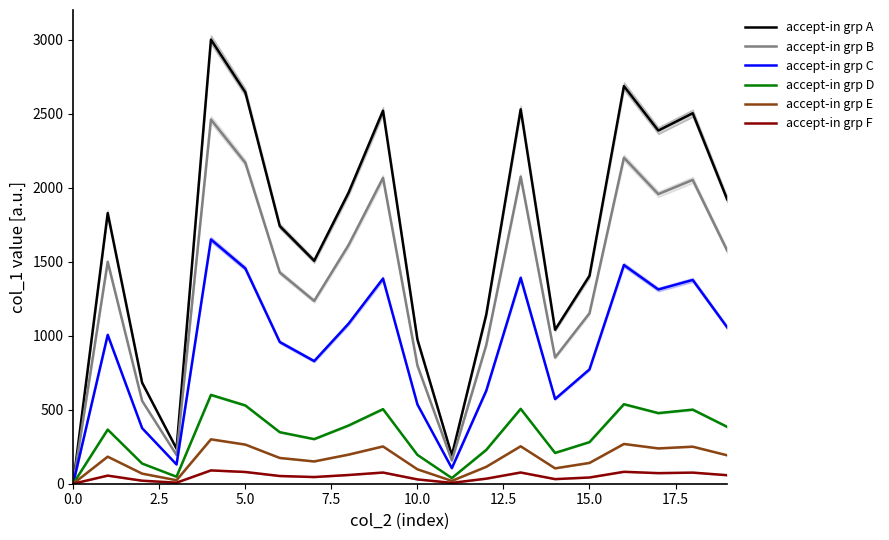

Reading right to left, what are all the values shown in this chart?

accept-in grp A: 1921.3	2502.8	2385.6	2685.9	1404.7	1039.9	2529.0	1142.5	191.2	973.7	2519.3	1966.6	1506.0	1740.3	2643.8	3000.0	236.7	682.4	1827.9	6.9
accept-in grp B: 1575.4	2052.3	1956.2	2202.4	1151.9	852.7	2073.8	936.9	156.8	798.4	2065.8	1612.6	1234.9	1427.0	2168.0	2460.0	194.1	559.6	1498.9	5.6
accept-in grp C: 1056.7	1376.5	1312.1	1477.2	772.6	572.0	1391.0	628.4	105.2	535.5	1385.6	1081.6	828.3	957.2	1454.1	1650.0	130.2	375.3	1005.4	3.8
accept-in grp D: 384.3	500.6	477.1	537.2	280.9	208.0	505.8	228.5	38.2	194.7	503.9	393.3	301.2	348.1	528.8	600.0	47.3	136.5	365.6	1.4
accept-in grp E: 192.1	250.3	238.6	268.6	140.5	104.0	252.9	114.3	19.1	97.4	251.9	196.7	150.6	174.0	264.4	300.0	23.7	68.2	182.8	0.7
accept-in grp F: 57.6	75.1	71.6	80.6	42.1	31.2	75.9	34.3	5.7	29.2	75.6	59.0	45.2	52.2	79.3	90.0	7.1	20.5	54.8	0.2